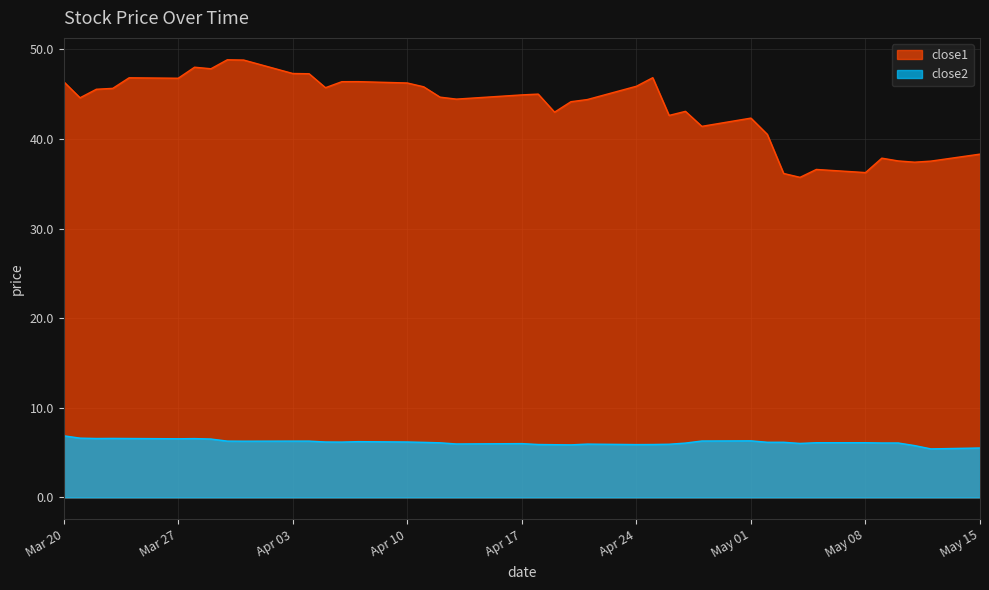

What is the label of the 4th point from the left?

2017-03-23